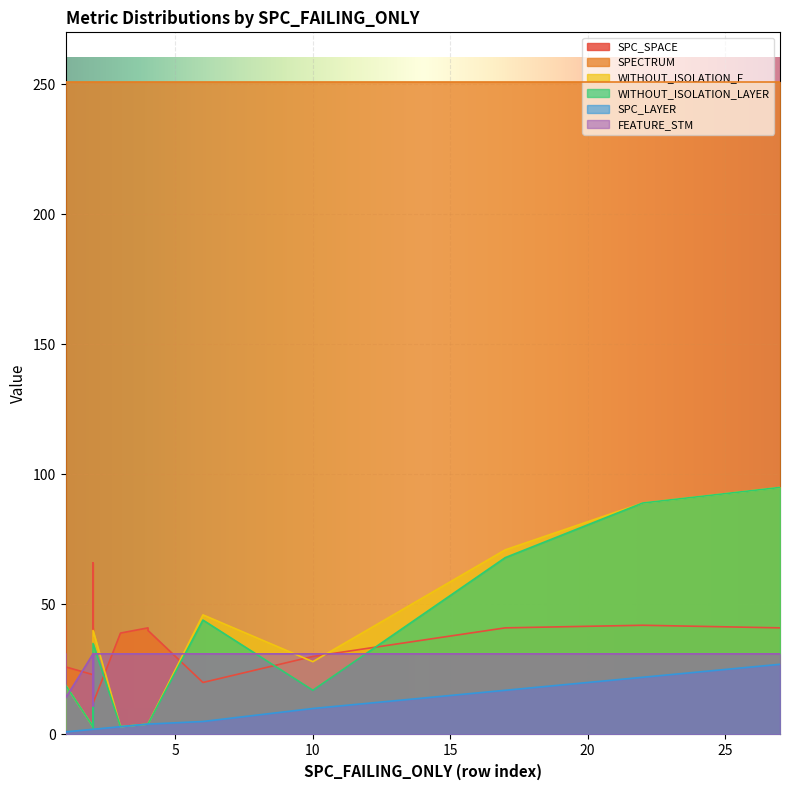

True or false: SPC_SPACE and SPC_LAYER cross at least once.

False